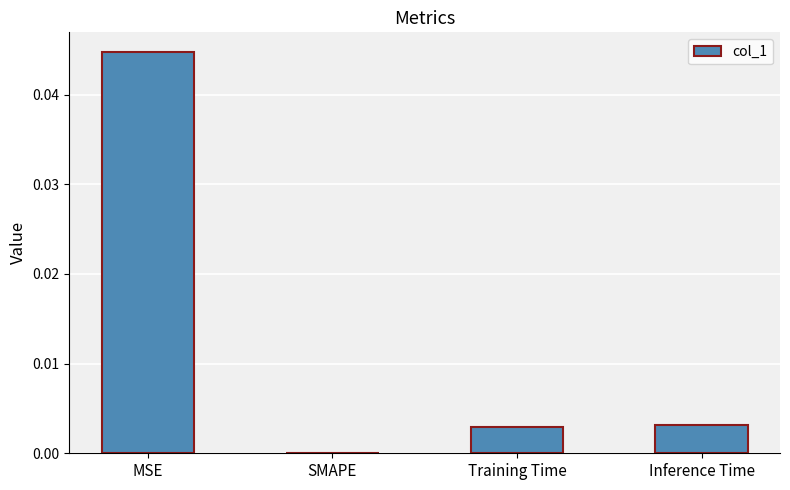

Are the bars horizontal?

No